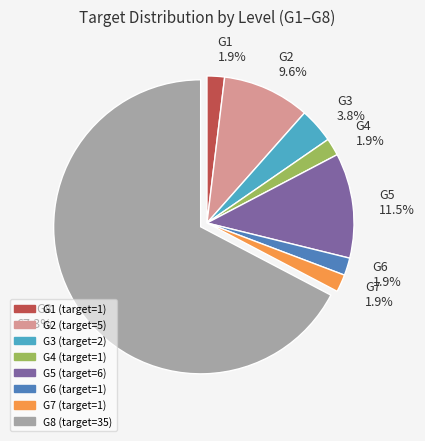

To the nearest percent, what is the average slice percentage?

12%